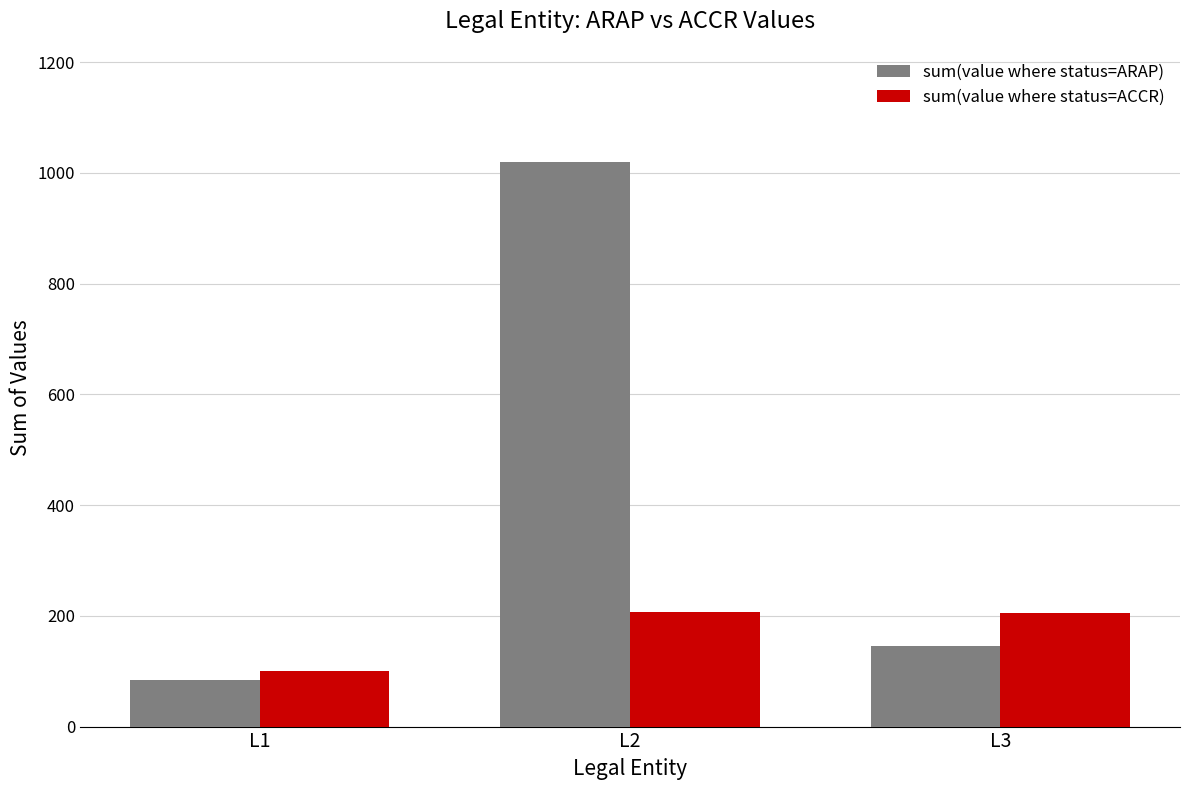

The sum(value where status=ACCR) series shows 45 at L3. True or false?

False